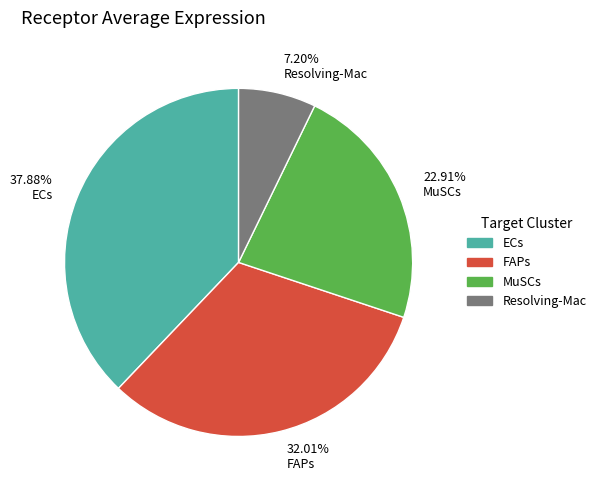

Do 32.01% FAPs and 7.20% Resolving-Mac together represent more than half of the pie?

No